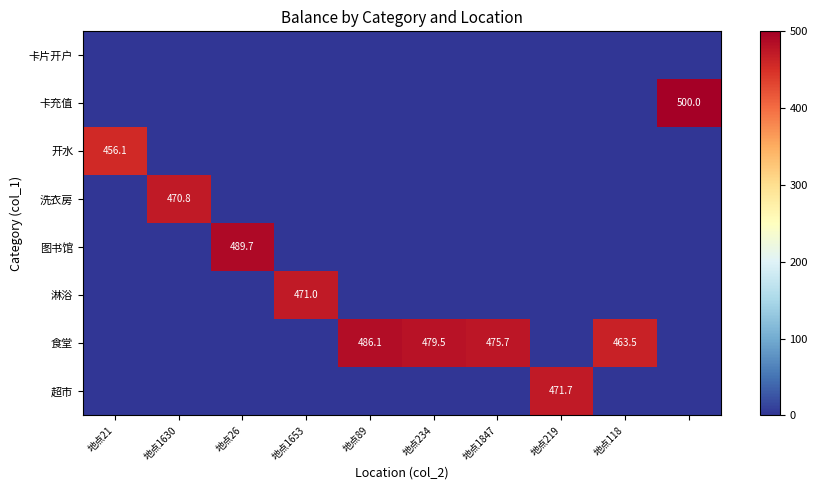

Is it true that 图书馆 equals 803.9 at 地点26?

False